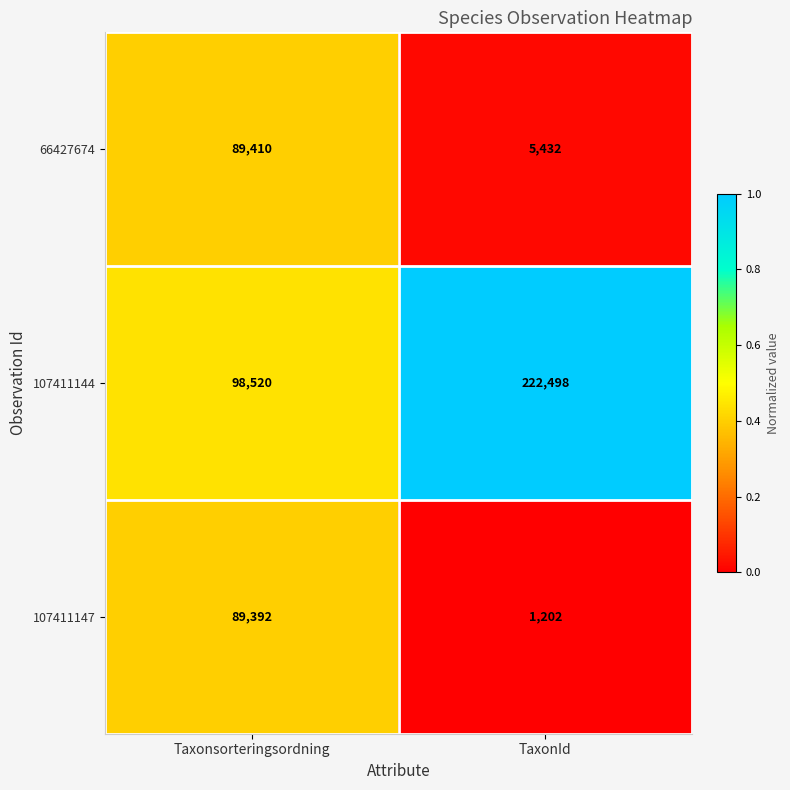

Which series has the largest range (max minus min)?

107411144